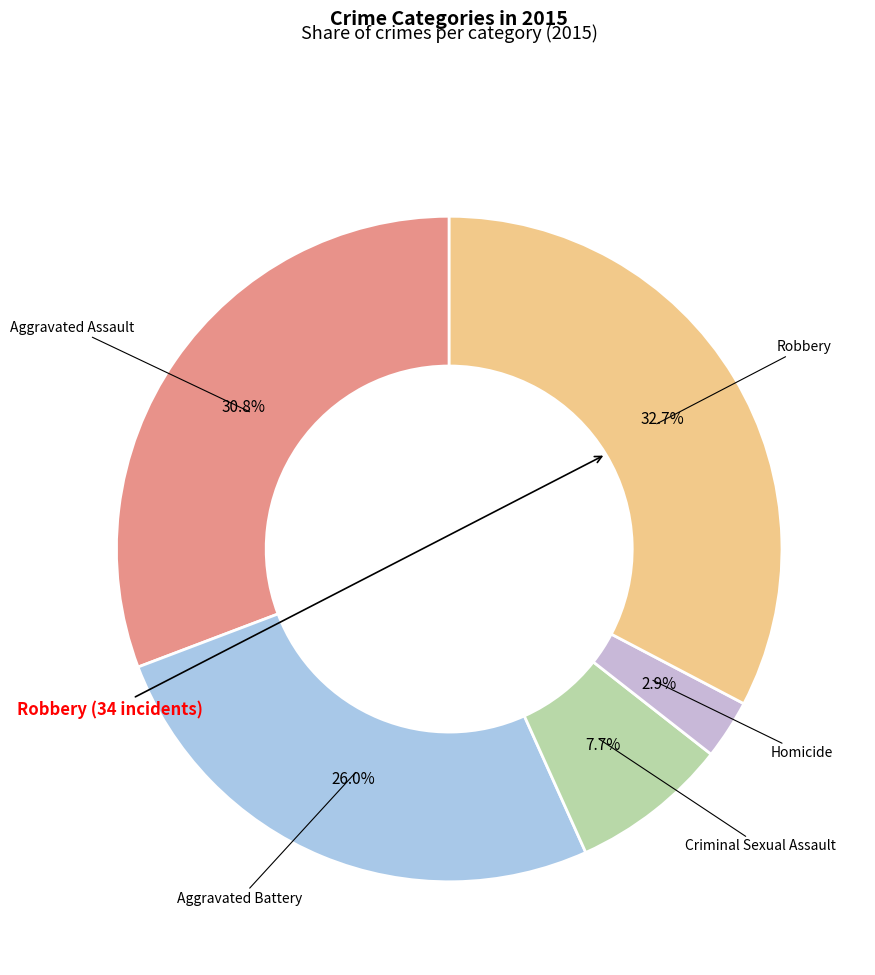

Do Homicide and Aggravated Battery together represent more than half of the pie?

No